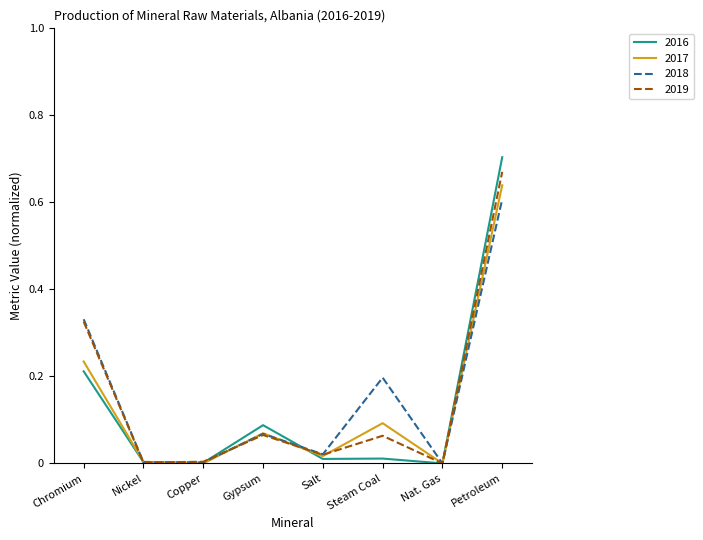

Which series has the widest spread of values?

2016